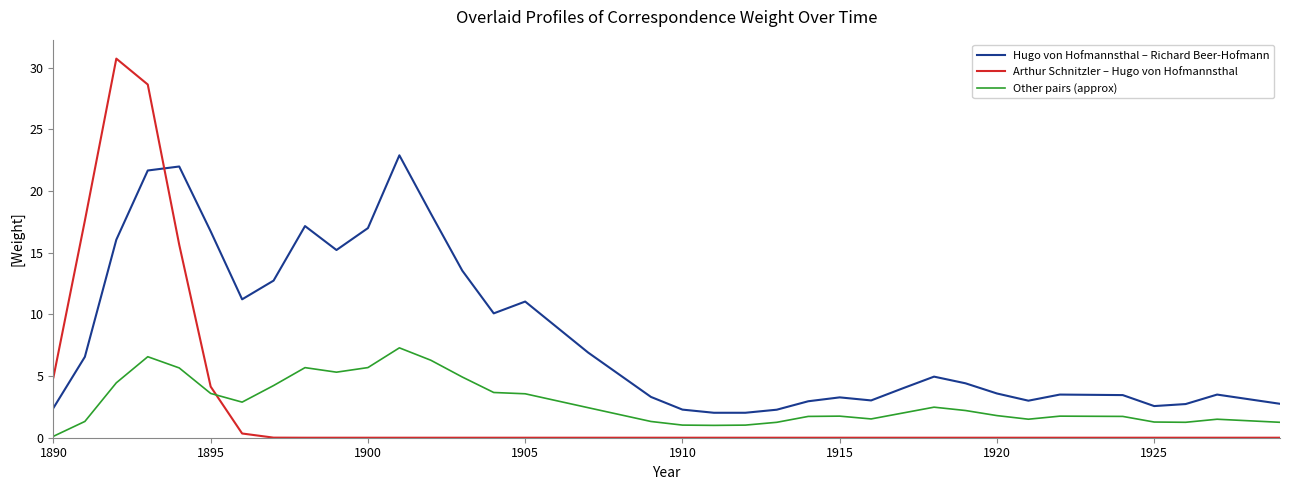

What is the minimum value for Hugo von Hofmannsthal – Richard Beer-Hofmann?

2.0